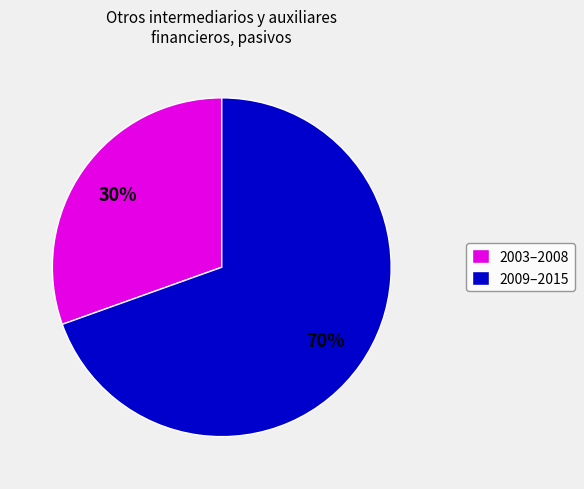

Which slice is the largest?

2009–2015